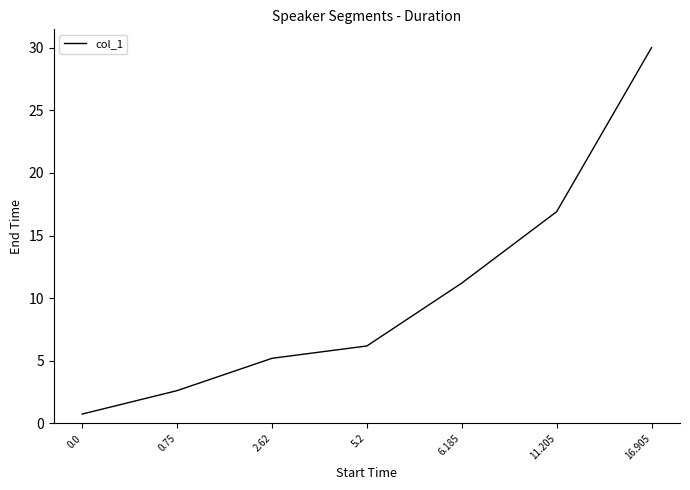

Rank the categories by value from highest to lowest.

16.905, 11.205, 6.185, 5.2, 2.62, 0.75, 0.0